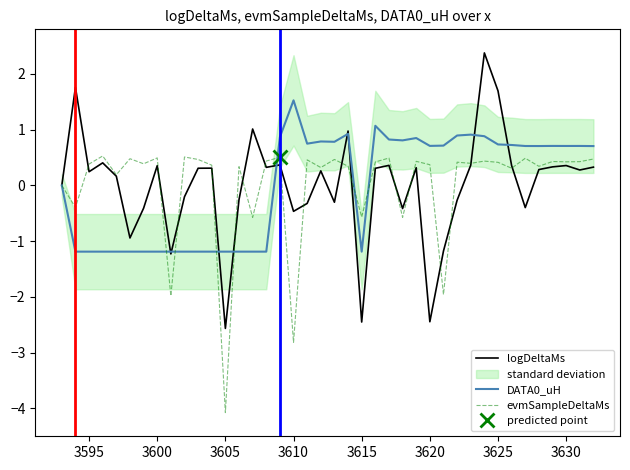

The value of evmSampleDeltaMs at 3610 is -2.8. True or false?

True